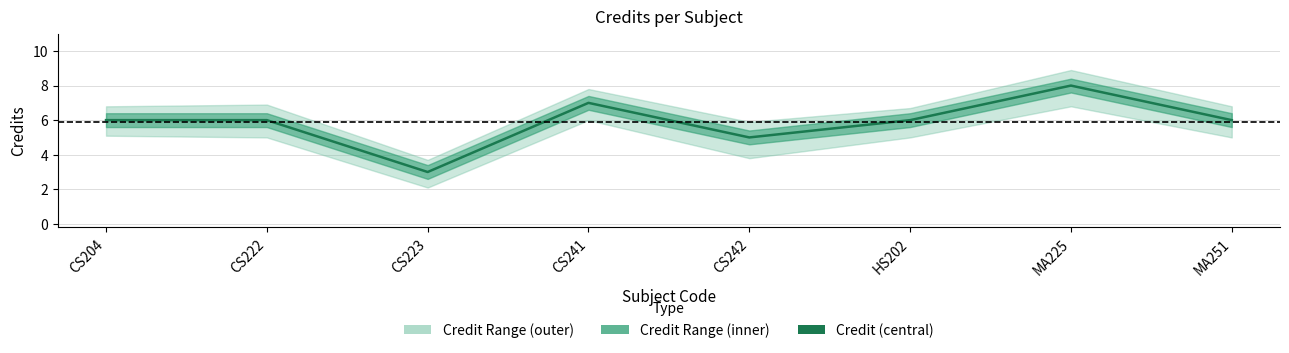

The chart shows a value of 10 at CS204. True or false?

False